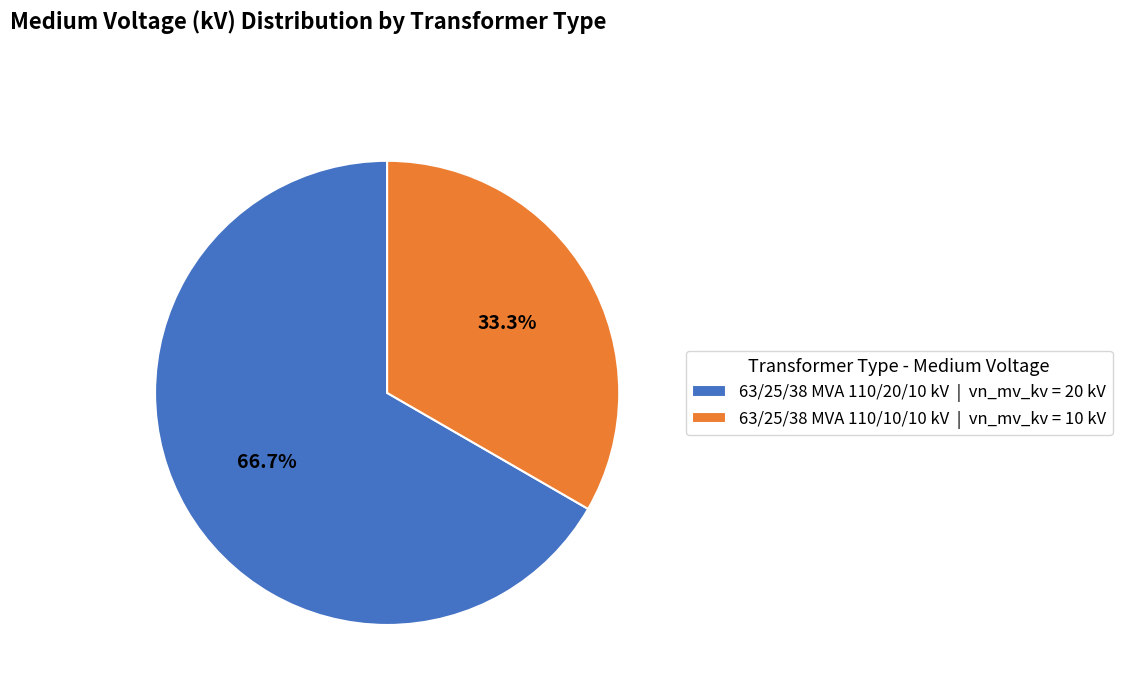

Which category has the smallest portion of the pie?

63/25/38 MVA 110/10/10 kV